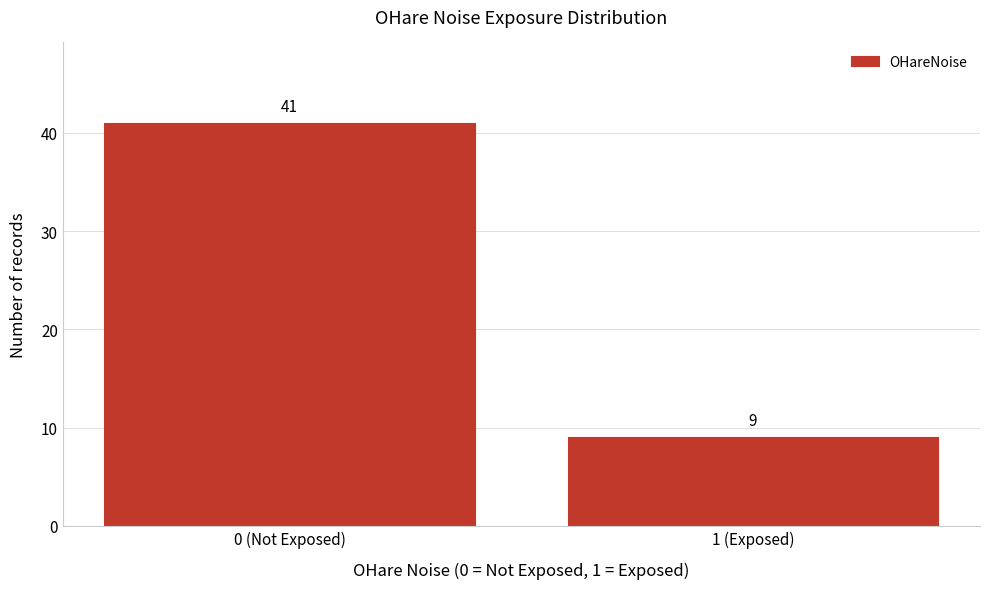

Reading right to left, list all the values displayed in this chart.

1 (Exposed)=9	0 (Not Exposed)=41